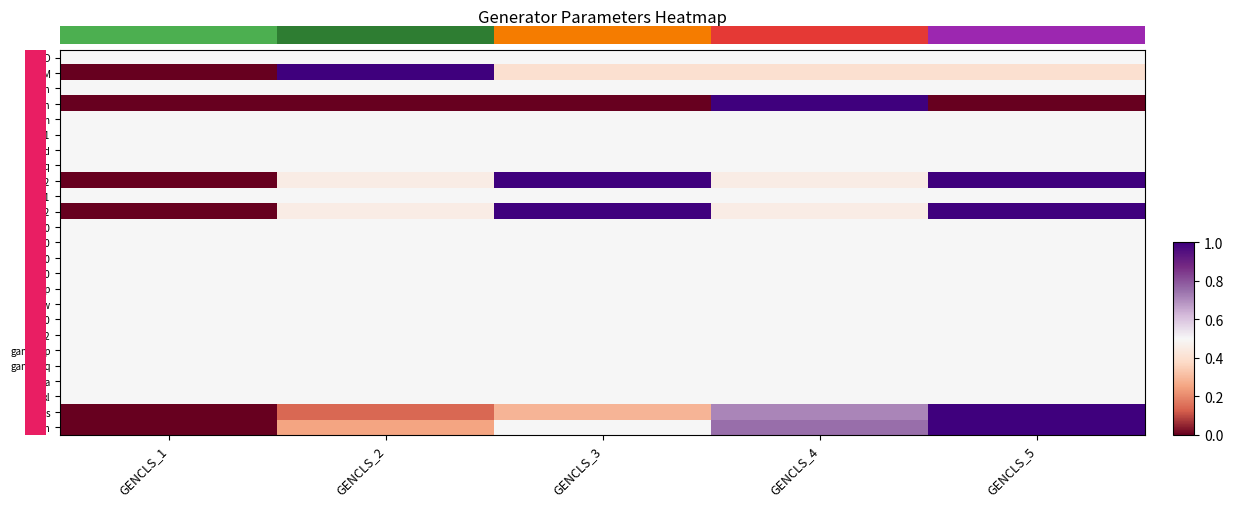

Reading left to right, list all the values displayed in this chart.

D: GENCLS_1=0.5	GENCLS_2=0.5	GENCLS_3=0.5	GENCLS_4=0.5	GENCLS_5=0.5
M: GENCLS_1=0.0	GENCLS_2=1.0	GENCLS_3=0.4	GENCLS_4=0.4	GENCLS_5=0.4
Sn: GENCLS_1=0.5	GENCLS_2=0.5	GENCLS_3=0.5	GENCLS_4=0.5	GENCLS_5=0.5
Vn: GENCLS_1=0.0	GENCLS_2=0.0	GENCLS_3=0.0	GENCLS_4=1.0	GENCLS_5=0.0
fn: GENCLS_1=0.5	GENCLS_2=0.5	GENCLS_3=0.5	GENCLS_4=0.5	GENCLS_5=0.5
xd1: GENCLS_1=0.5	GENCLS_2=0.5	GENCLS_3=0.5	GENCLS_4=0.5	GENCLS_5=0.5
xd: GENCLS_1=0.5	GENCLS_2=0.5	GENCLS_3=0.5	GENCLS_4=0.5	GENCLS_5=0.5
xq: GENCLS_1=0.5	GENCLS_2=0.5	GENCLS_3=0.5	GENCLS_4=0.5	GENCLS_5=0.5
xd2: GENCLS_1=0.0	GENCLS_2=0.5	GENCLS_3=1.0	GENCLS_4=0.5	GENCLS_5=1.0
xq1: GENCLS_1=0.5	GENCLS_2=0.5	GENCLS_3=0.5	GENCLS_4=0.5	GENCLS_5=0.5
xq2: GENCLS_1=0.0	GENCLS_2=0.5	GENCLS_3=1.0	GENCLS_4=0.5	GENCLS_5=1.0
Td10: GENCLS_1=0.5	GENCLS_2=0.5	GENCLS_3=0.5	GENCLS_4=0.5	GENCLS_5=0.5
Td20: GENCLS_1=0.5	GENCLS_2=0.5	GENCLS_3=0.5	GENCLS_4=0.5	GENCLS_5=0.5
Tq10: GENCLS_1=0.5	GENCLS_2=0.5	GENCLS_3=0.5	GENCLS_4=0.5	GENCLS_5=0.5
Tq20: GENCLS_1=0.5	GENCLS_2=0.5	GENCLS_3=0.5	GENCLS_4=0.5	GENCLS_5=0.5
kp: GENCLS_1=0.5	GENCLS_2=0.5	GENCLS_3=0.5	GENCLS_4=0.5	GENCLS_5=0.5
kw: GENCLS_1=0.5	GENCLS_2=0.5	GENCLS_3=0.5	GENCLS_4=0.5	GENCLS_5=0.5
S10: GENCLS_1=0.5	GENCLS_2=0.5	GENCLS_3=0.5	GENCLS_4=0.5	GENCLS_5=0.5
S12: GENCLS_1=0.5	GENCLS_2=0.5	GENCLS_3=0.5	GENCLS_4=0.5	GENCLS_5=0.5
gammap: GENCLS_1=0.5	GENCLS_2=0.5	GENCLS_3=0.5	GENCLS_4=0.5	GENCLS_5=0.5
gammaq: GENCLS_1=0.5	GENCLS_2=0.5	GENCLS_3=0.5	GENCLS_4=0.5	GENCLS_5=0.5
ra: GENCLS_1=0.5	GENCLS_2=0.5	GENCLS_3=0.5	GENCLS_4=0.5	GENCLS_5=0.5
xl: GENCLS_1=0.5	GENCLS_2=0.5	GENCLS_3=0.5	GENCLS_4=0.5	GENCLS_5=0.5
bus: GENCLS_1=0.0	GENCLS_2=0.1	GENCLS_3=0.3	GENCLS_4=0.7	GENCLS_5=1.0
gen: GENCLS_1=0.0	GENCLS_2=0.2	GENCLS_3=0.5	GENCLS_4=0.8	GENCLS_5=1.0